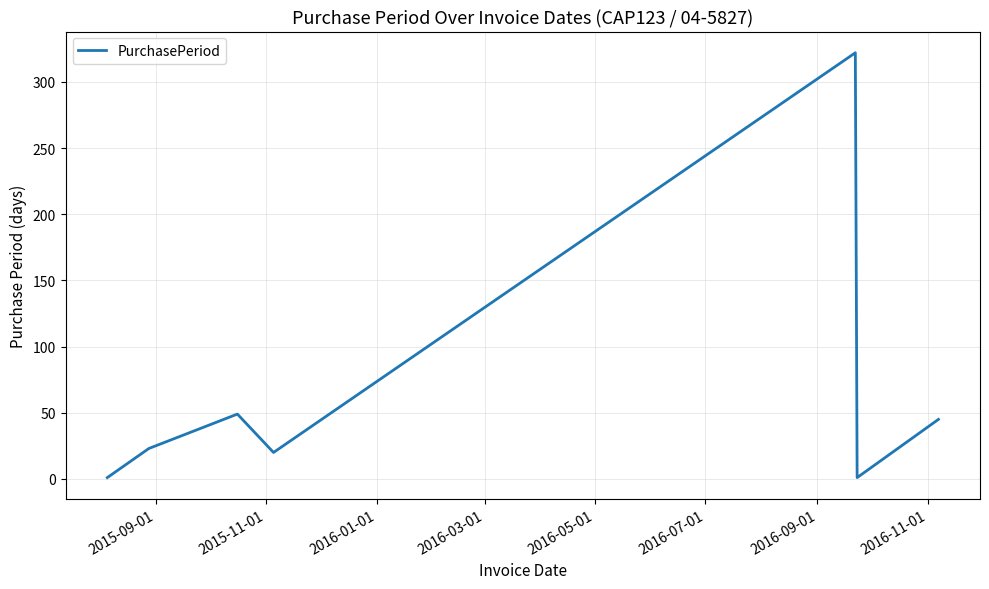

What is the difference between the second highest and second lowest values?

48